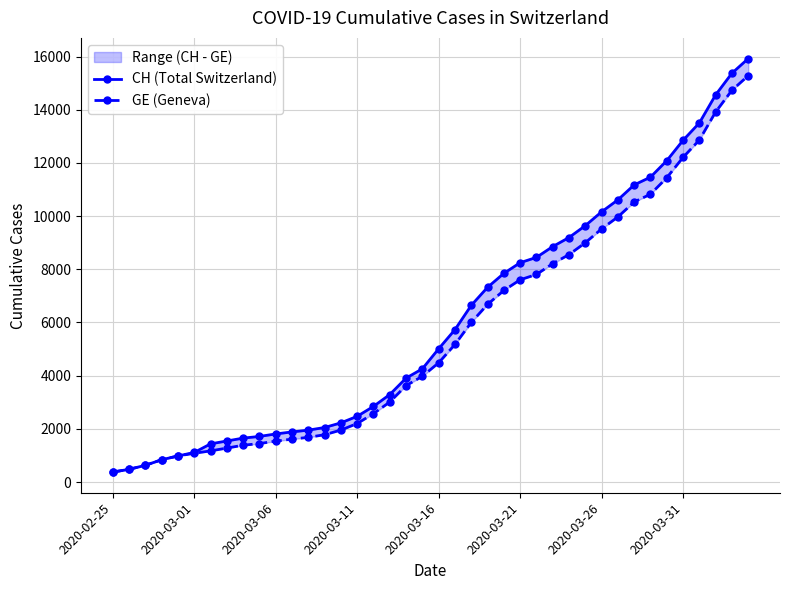

How many lines are shown in the chart?

2